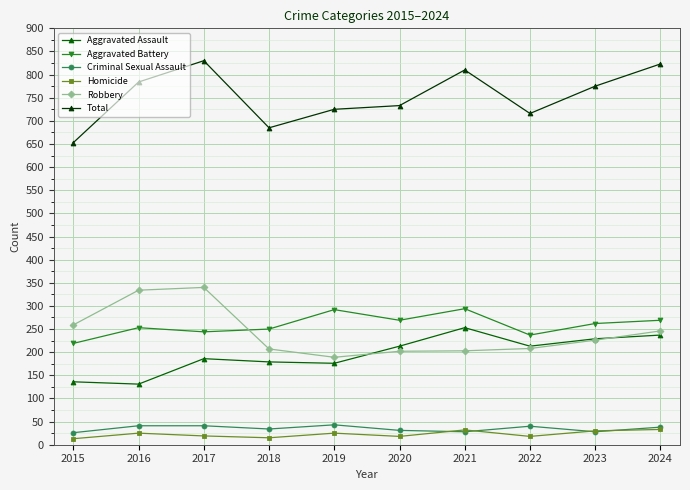

What is the spread (max minus min) of values at 2023?

747